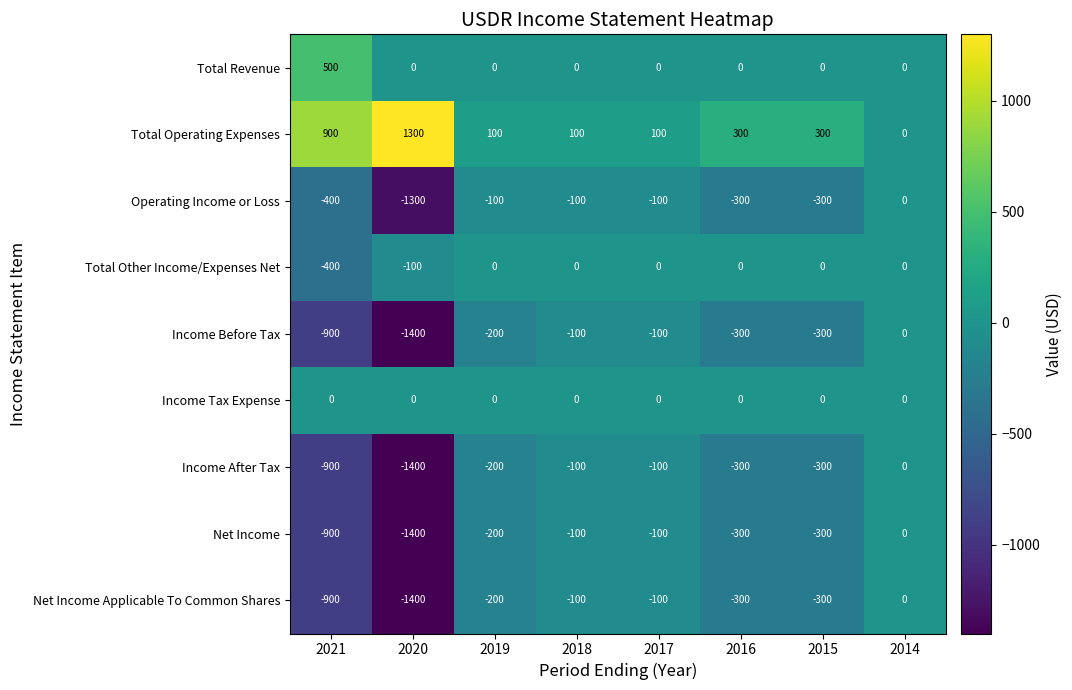

What is the sum of the Net Income values at 2019 and 2021?

-1100